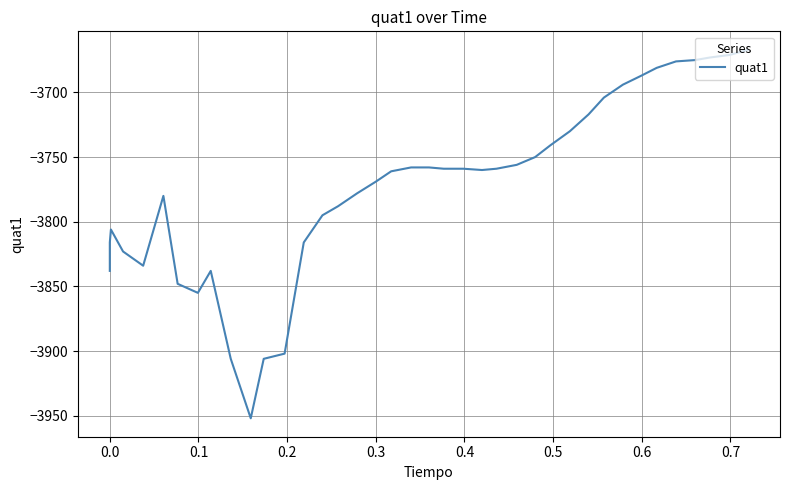

What is the difference between the maximum and second lowest values?

239